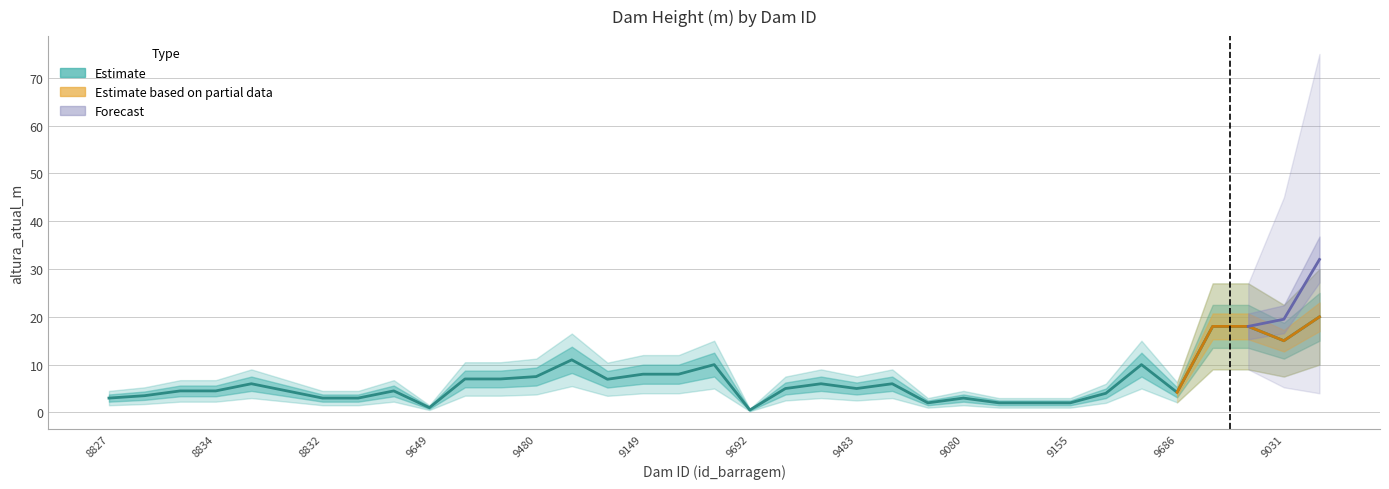

True or false: lower_band and altura_atual_m cross at least once.

False